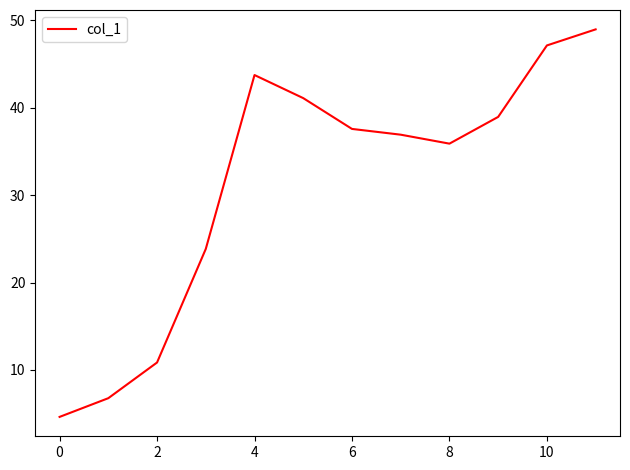

Reading left to right, list all the values displayed in this chart.

4.6	6.8	10.9	23.9	43.7	41.1	37.6	36.9	35.9	39.0	47.1	49.0